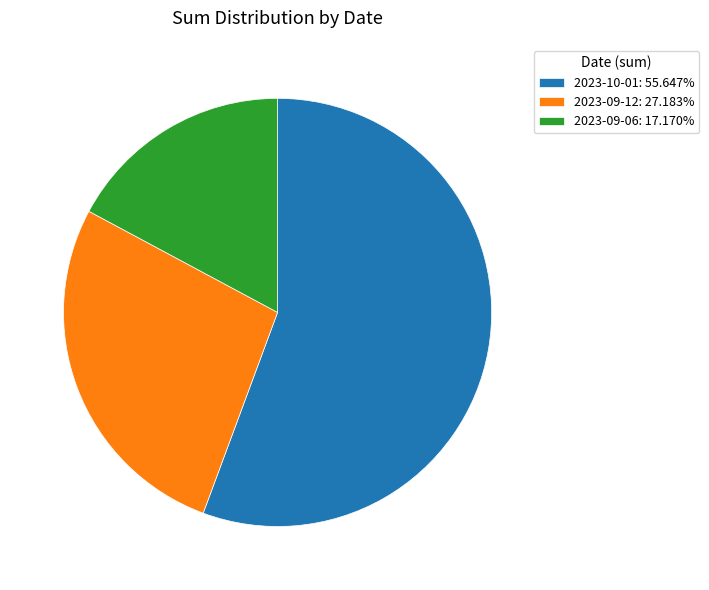

Is the sum of 2023-10-01 and 2023-09-06 greater than half?

Yes